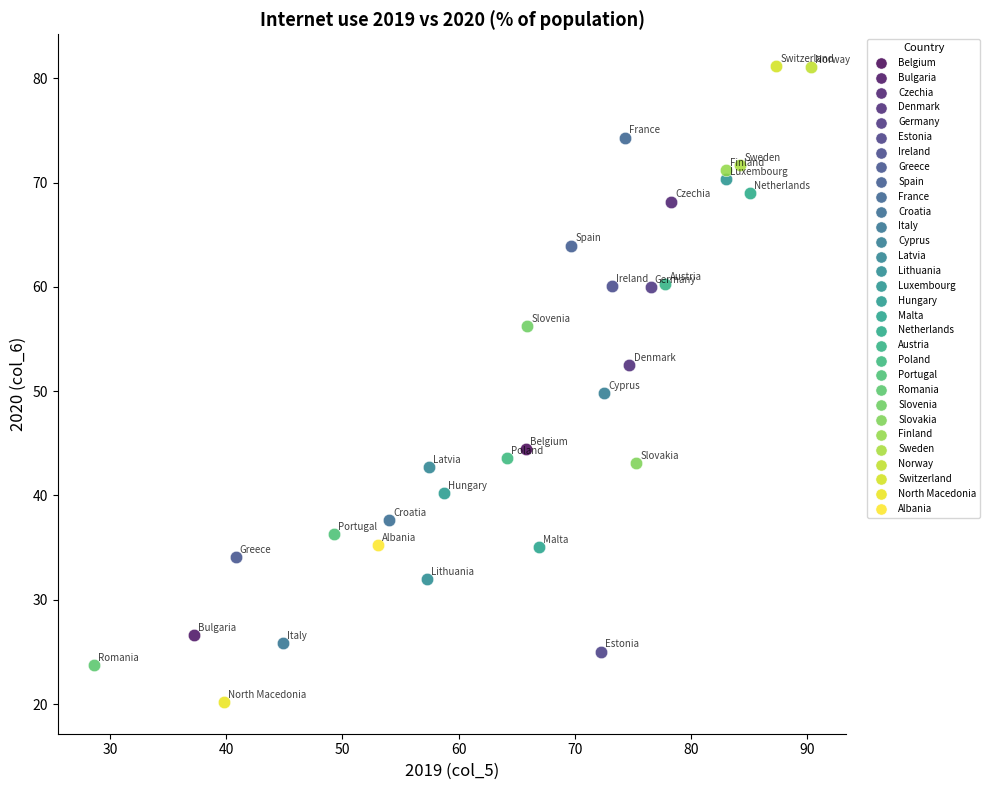

What are all the series names shown in the legend?

Belgium, Bulgaria, Czechia, Denmark, Germany, Estonia, Ireland, Greece, Spain, France, Croatia, Italy, Cyprus, Latvia, Lithuania, Luxembourg, Hungary, Malta, Netherlands, Austria, Poland, Portugal, Romania, Slovenia, Slovakia, Finland, Sweden, Norway, Switzerland, North Macedonia, Albania